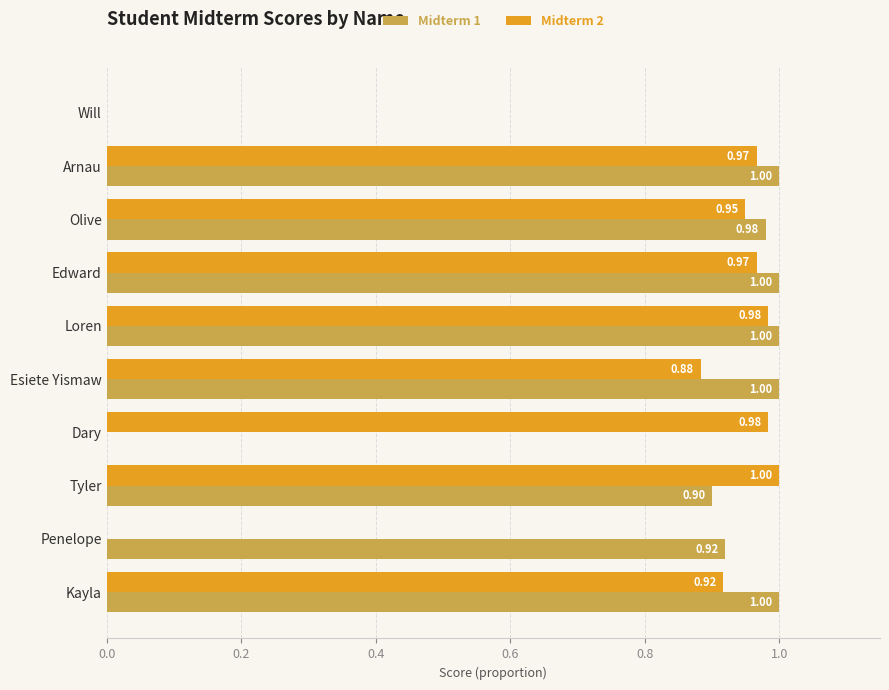

Count the number of categories in the chart.

10